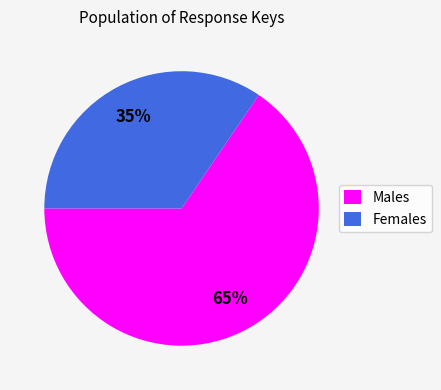

Approximately how many times larger is the value at Males compared to Females?

1.9